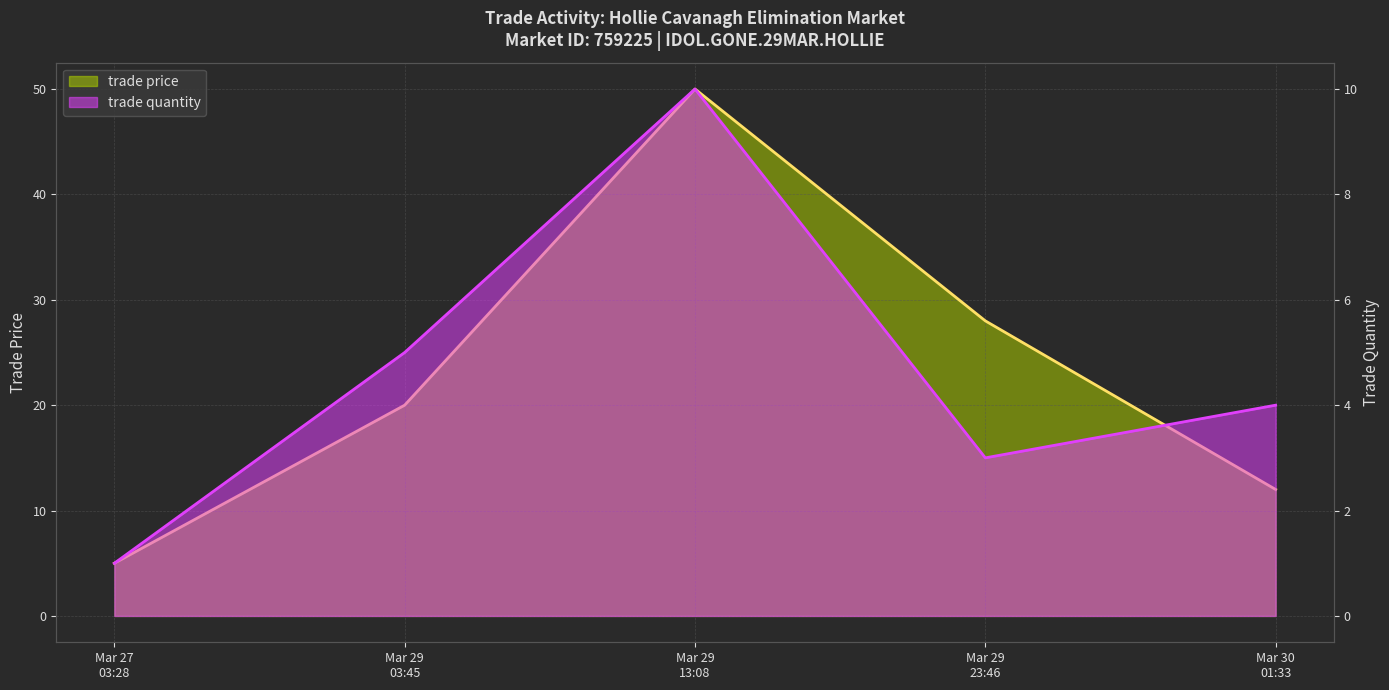

What is the label of the 5th point from the right?

Mar 27 03:28